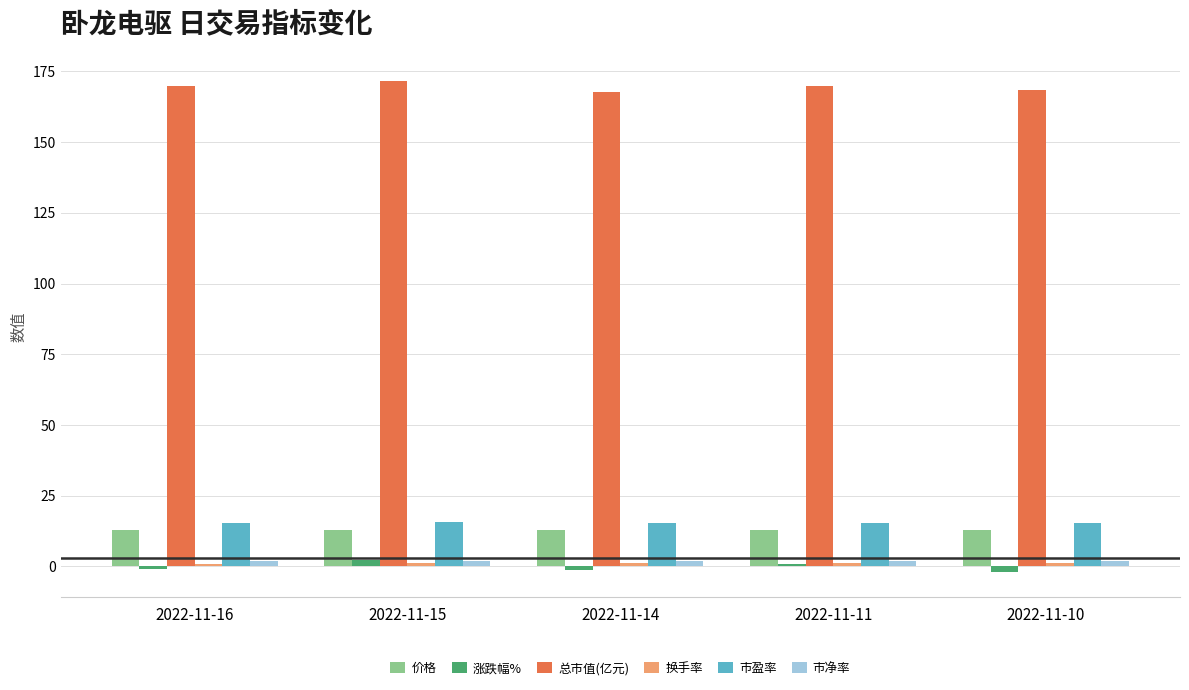

What is the average value of the 总市值(亿元) series?

169.5